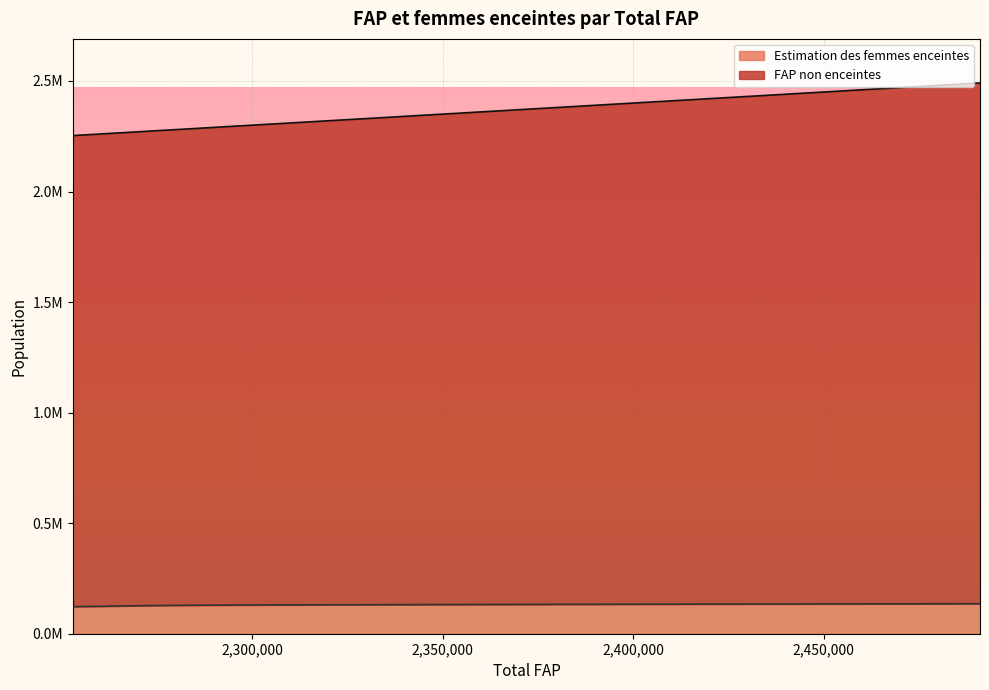

True or false: Estimation des femmes enceintes and FAP non enceintes intersect in this chart.

False